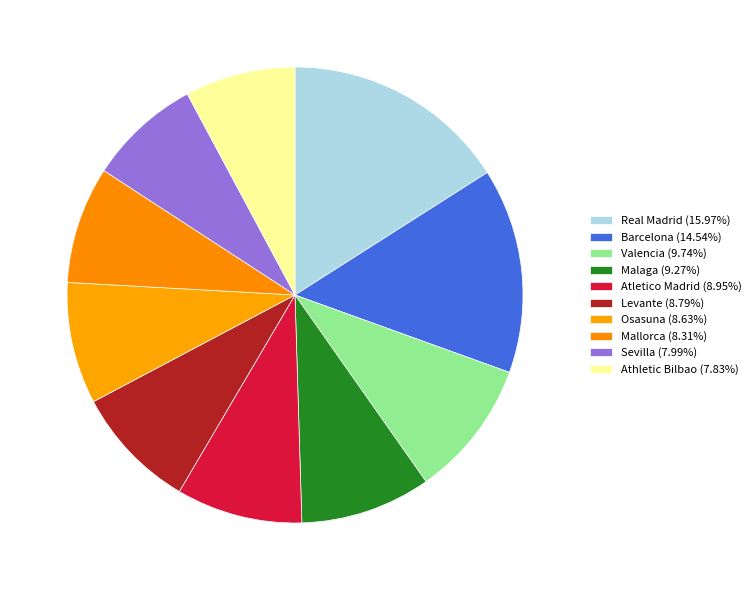

Is Athletic Bilbao the majority of the pie?

No